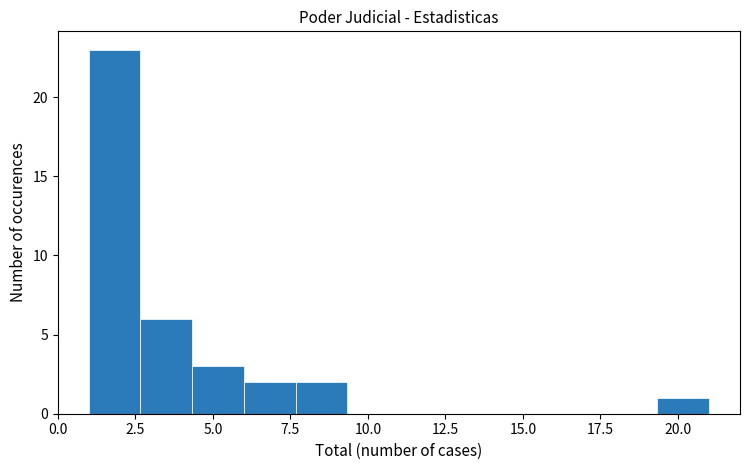

Read against the x-axis, roughly where is the centre of the tallest bar?

2.0